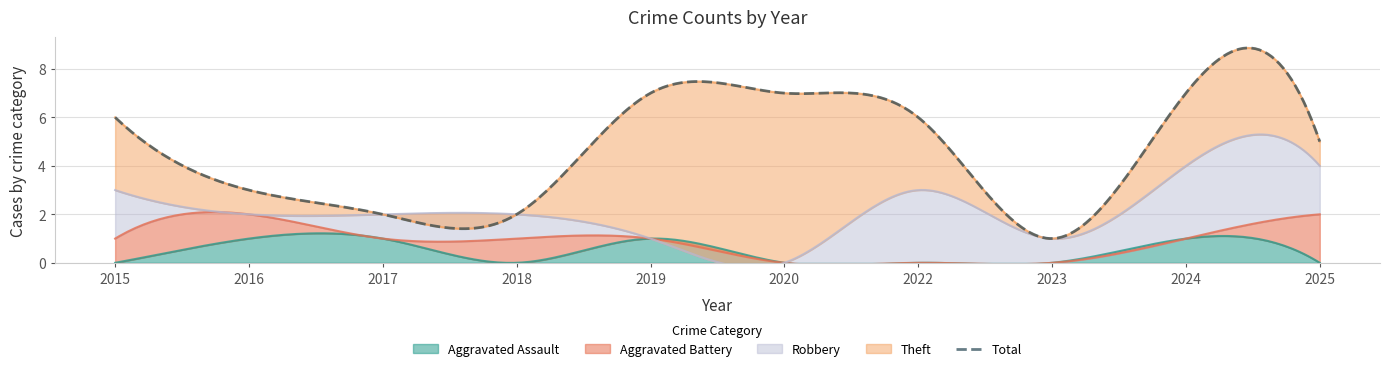

The value of Aggravated Assault at 2017 is 1. True or false?

True